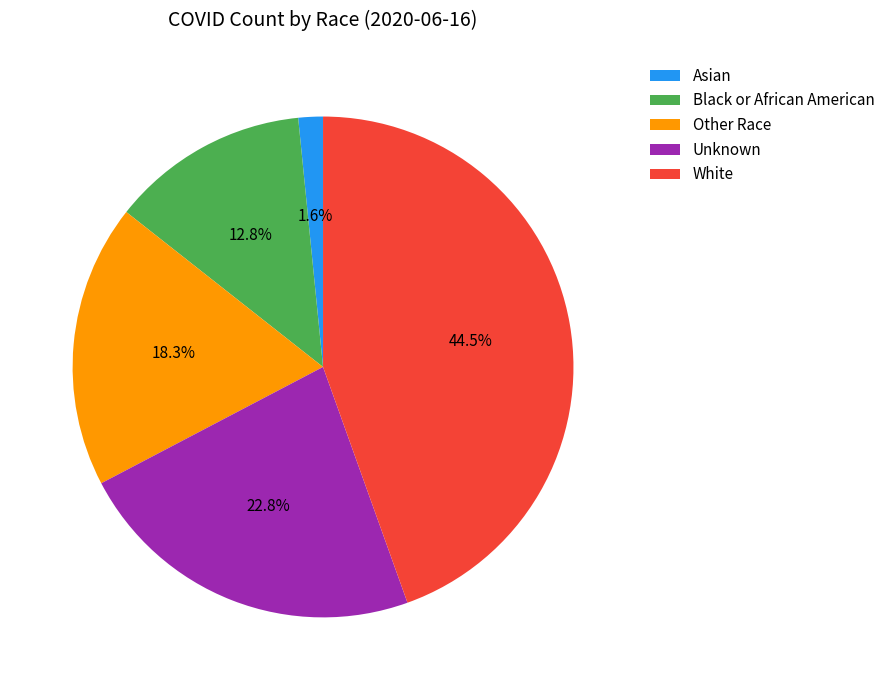

Between Black or African American and Unknown, which is larger?

Unknown